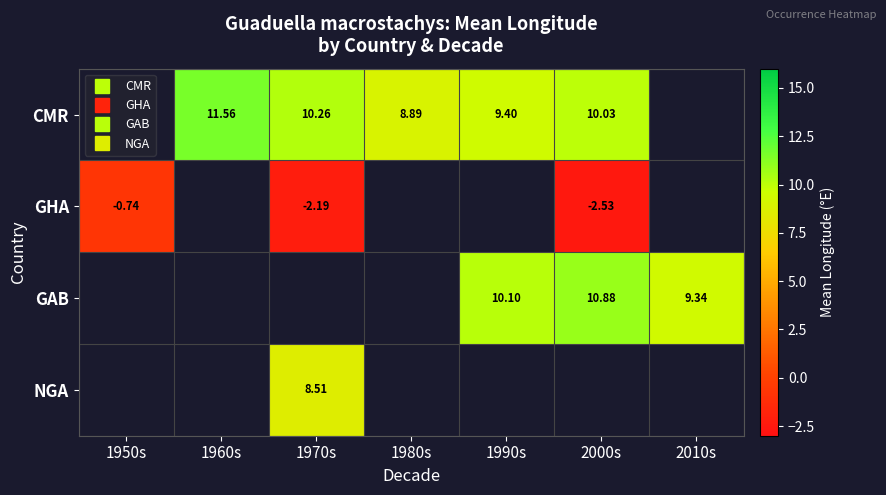

What is the smallest value displayed?

-2.5